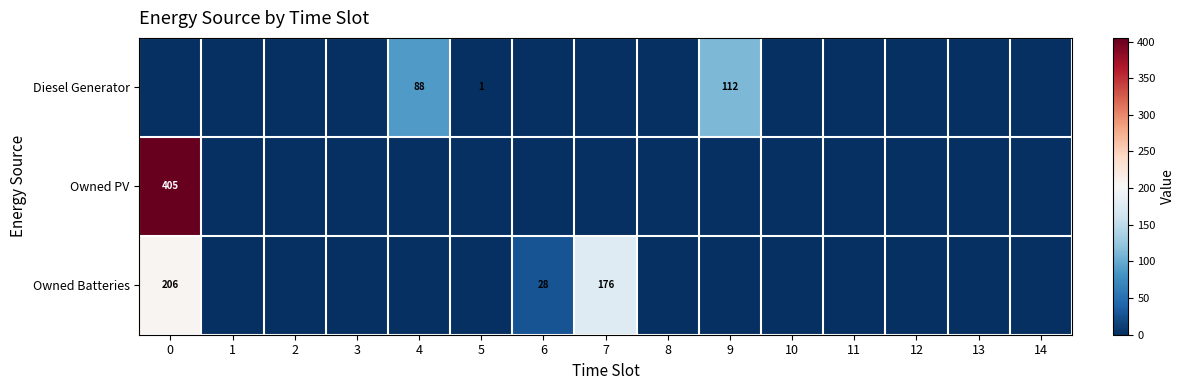

What is the sum of the Owned Batteries values at 6 and 0?

234